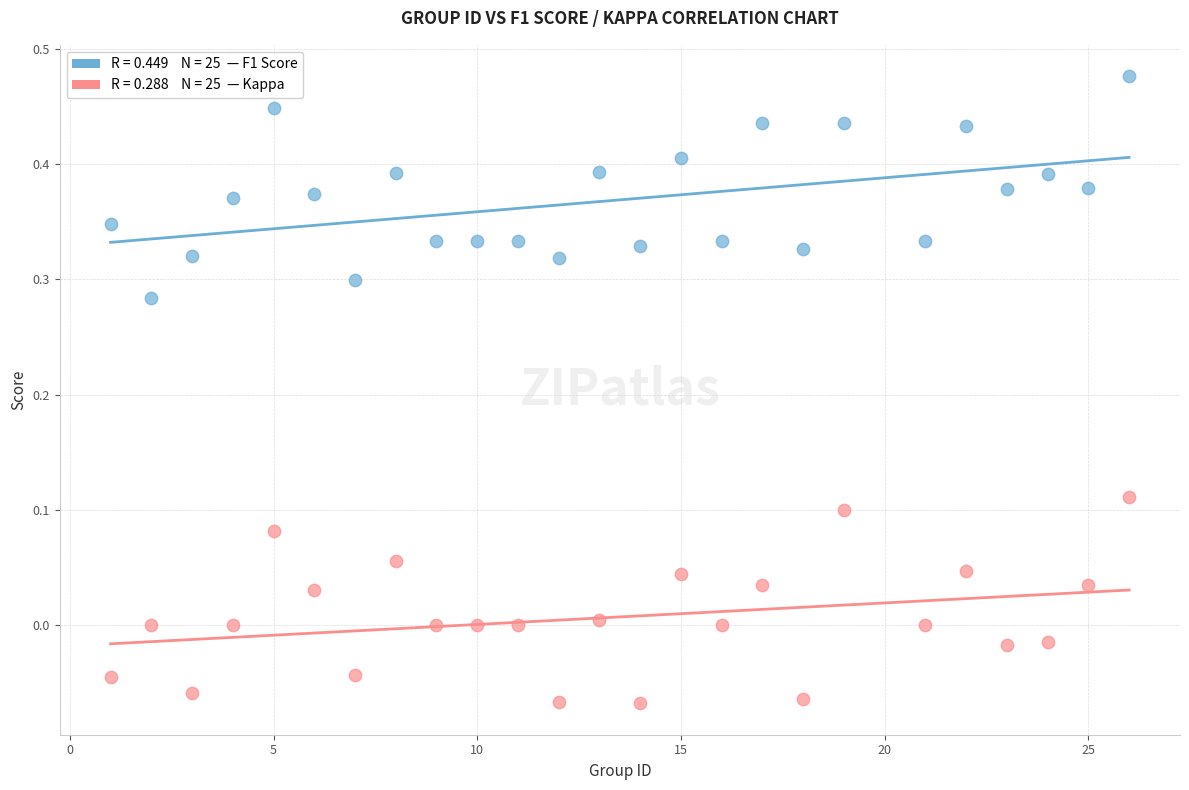

Across all data points, what is the range of X values (max minus min)?

25.0